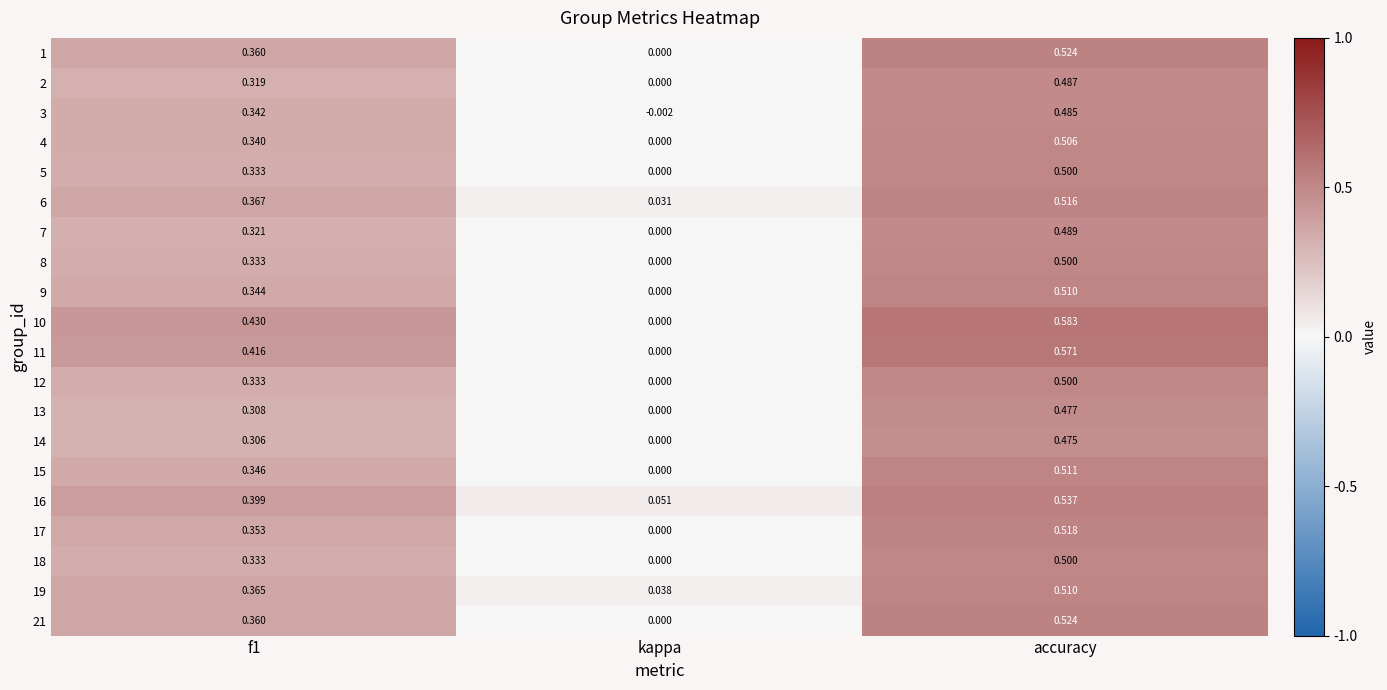

At which label is 18 closest to 0?

kappa